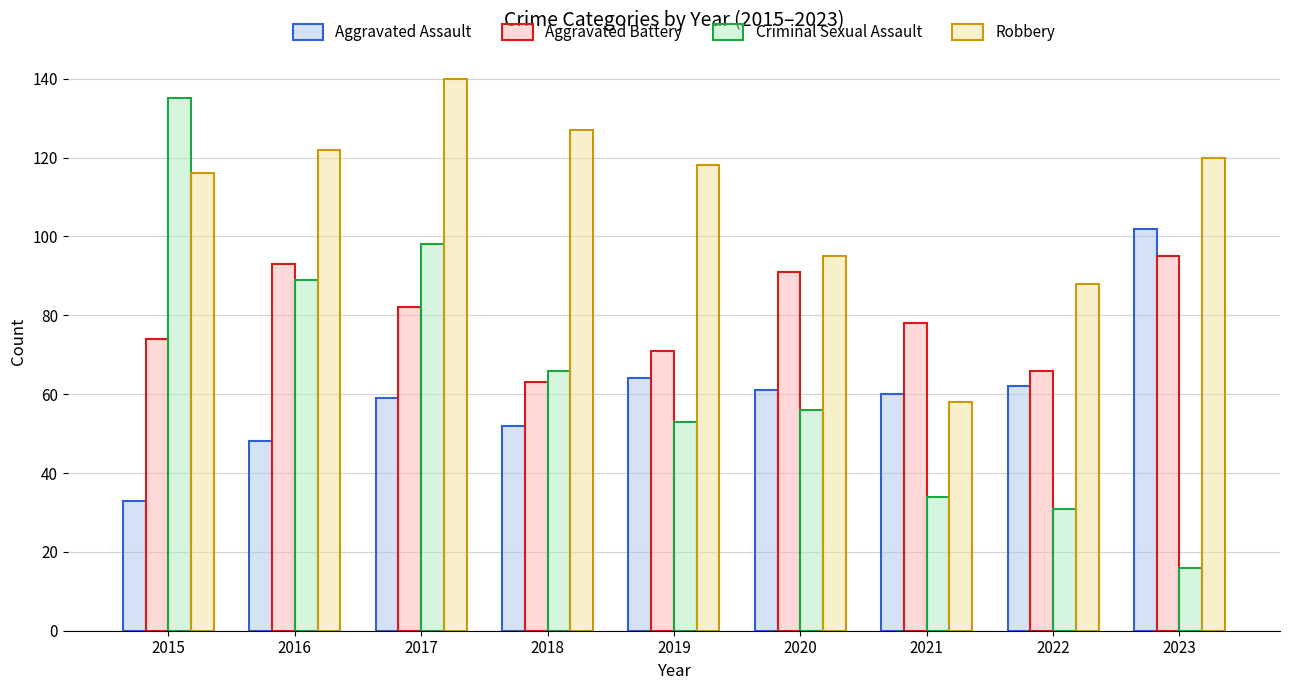

Where does the Aggravated Assault series first go above 60?

2019